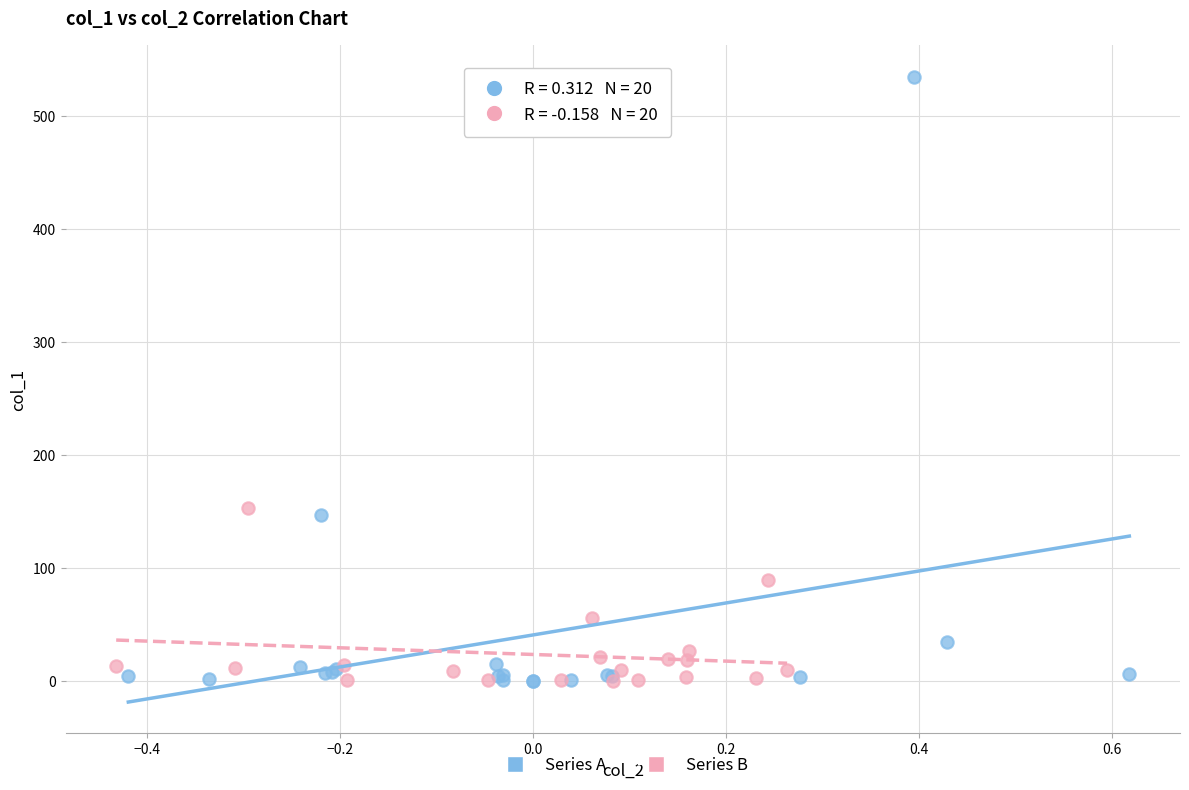

Which series contains the highest Y value?

Series A